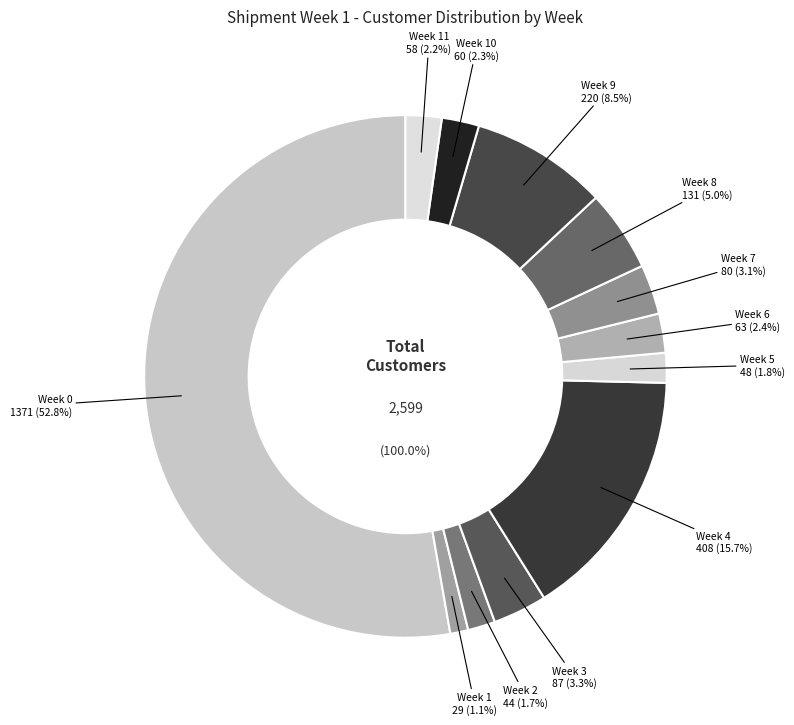

To the nearest percent, what portion does Week 6 represent?

2%